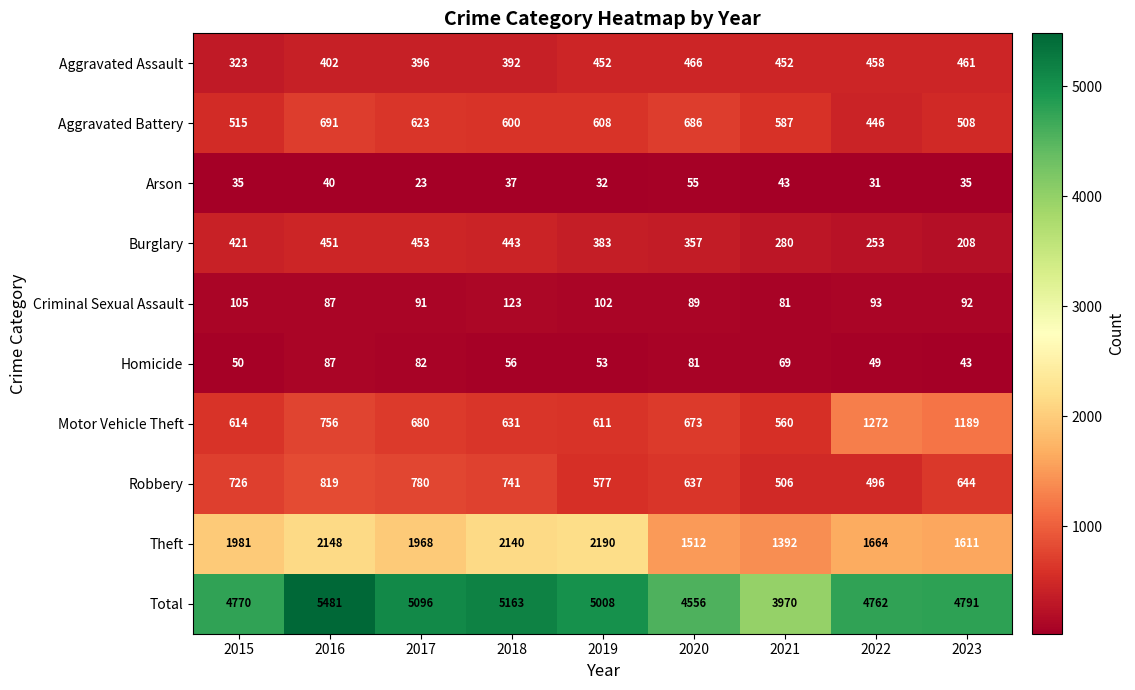

Rank the series by their maximum value, from highest to lowest.

Total, Theft, Motor Vehicle Theft, Robbery, Aggravated Battery, Aggravated Assault, Burglary, Criminal Sexual Assault, Homicide, Arson